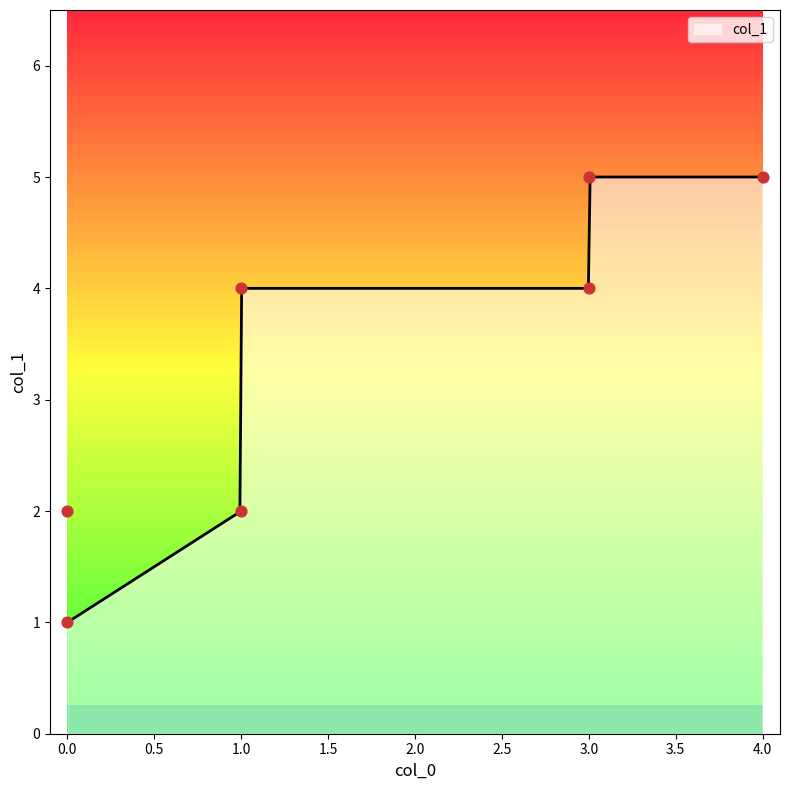

What is the maximum value for col_1?

5.0